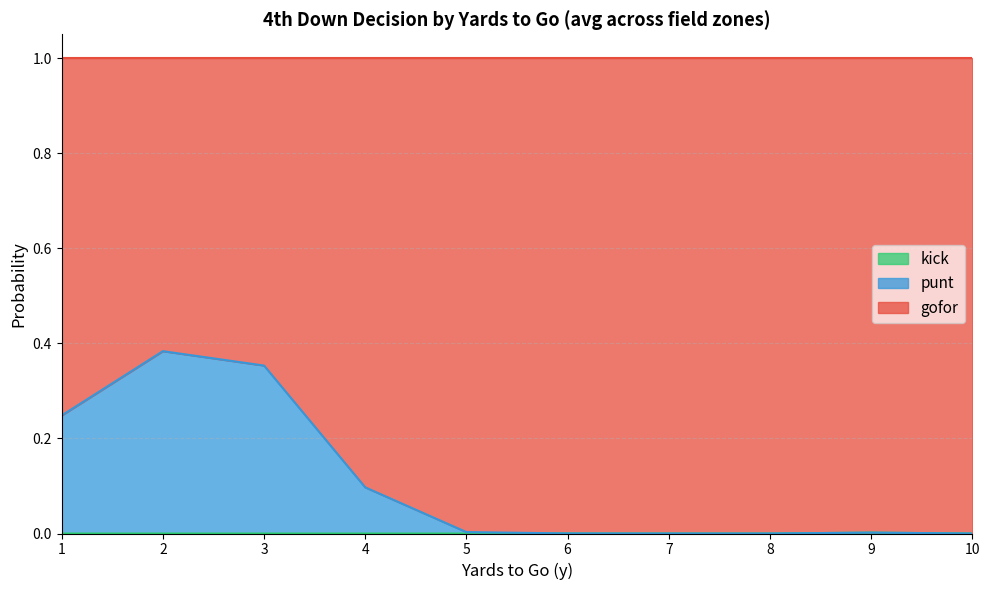

True or false: punt has more than 1 interior local peaks.

True